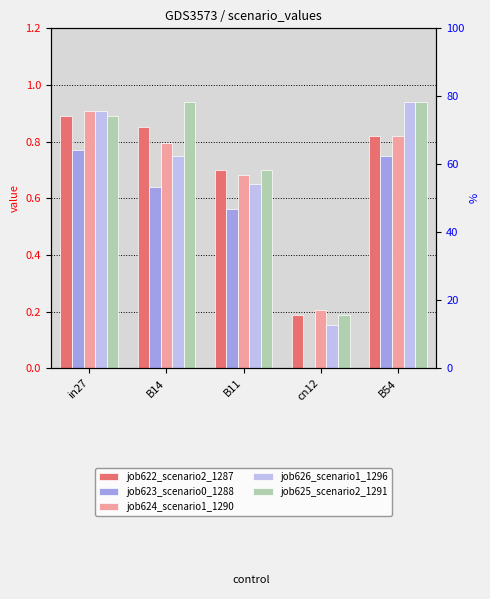

Between B54 and cn12, which is larger?

B54